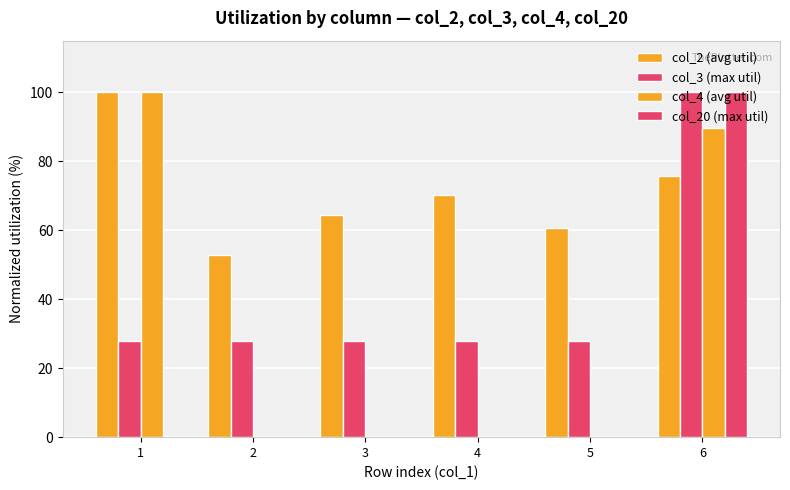

Is it true that col_4 (avg util) equals 36.0 at 6?

False